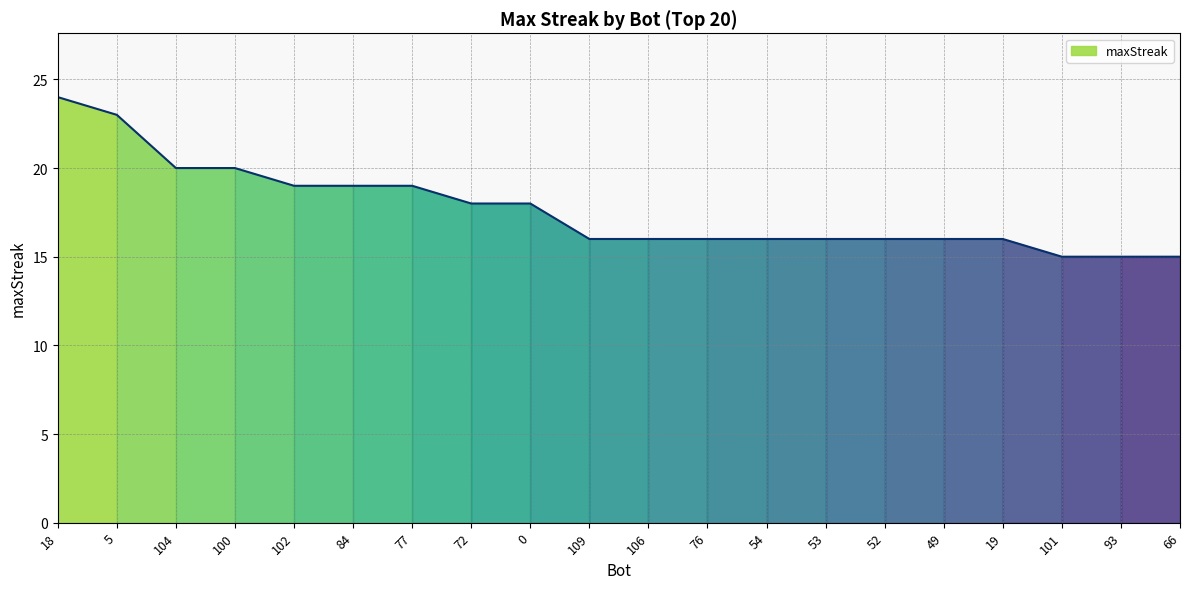

Is it true that the value at 52 is 24?

False